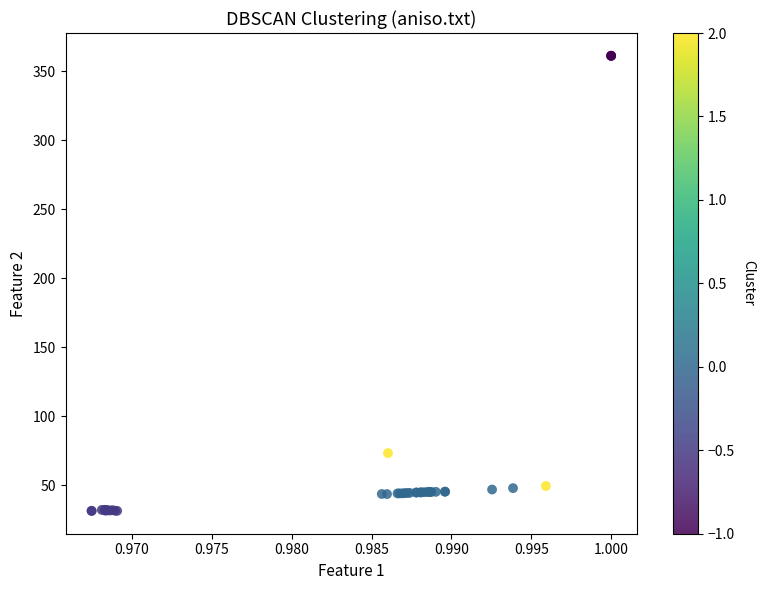

What Y value in the scatter plot is closest to 196?

73.2